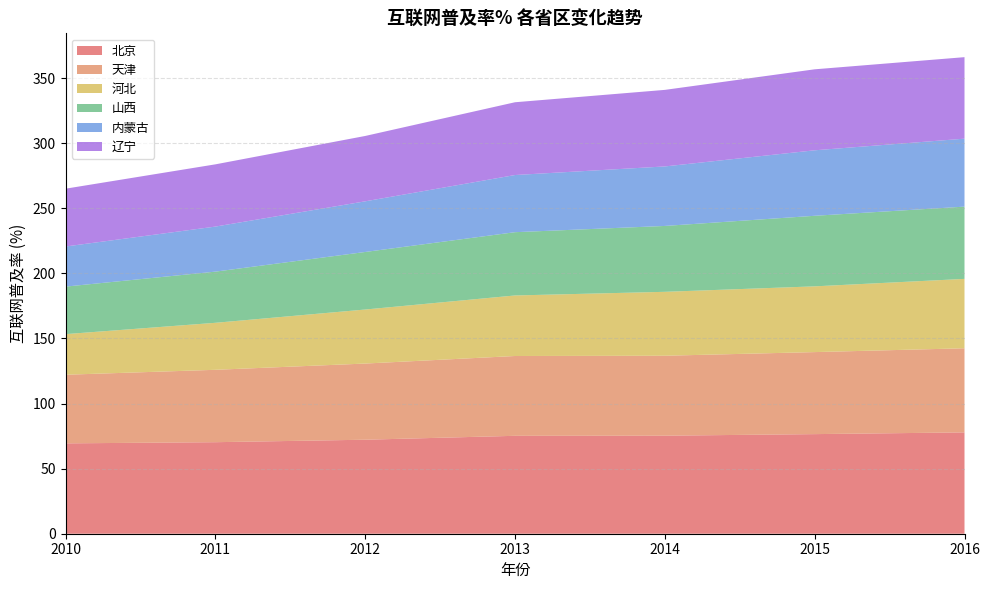

Reading right to left, list all the values displayed in this chart.

北京: 2016=77.8	2015=76.5	2014=75.3	2013=75.2	2012=72.2	2011=70.3	2010=69.4
天津: 2016=64.6	2015=63.0	2014=61.4	2013=61.3	2012=58.5	2011=55.6	2010=52.7
河北: 2016=53.3	2015=50.5	2014=49.1	2013=46.5	2012=41.5	2011=36.1	2010=31.2
山西: 2016=55.5	2015=54.2	2014=50.6	2013=48.6	2012=44.2	2011=39.3	2010=36.5
内蒙古: 2016=52.2	2015=50.3	2014=45.7	2013=43.9	2012=38.9	2011=34.6	2010=30.8
辽宁: 2016=62.6	2015=62.2	2014=58.8	2013=55.9	2012=50.2	2011=47.8	2010=44.4